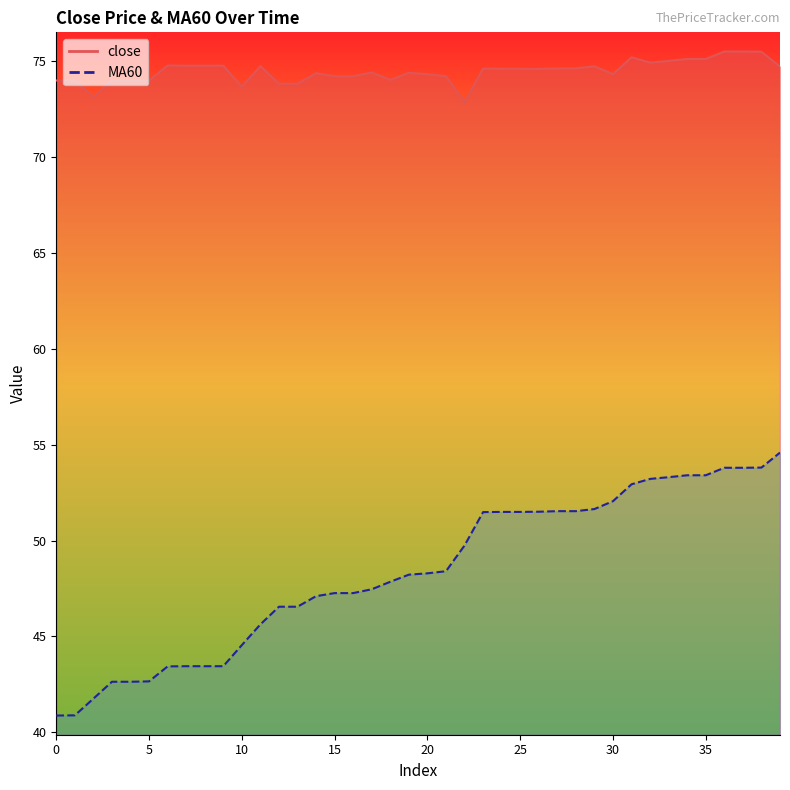

Reading left to right, transcribe all the data shown in this chart.

close: 0=74.0	1=74.0	2=73.1	3=74.0	4=74.0	5=74.0	6=74.8	7=74.7	8=74.7	9=74.7	10=73.6	11=74.7	12=73.8	13=73.8	14=74.3	15=74.2	16=74.2	17=74.4	18=74.0	19=74.4	20=74.3	21=74.2	22=72.8	23=74.6	24=74.6	25=74.6	26=74.6	27=74.6	28=74.6	29=74.7	30=74.3	31=75.2	32=74.9	33=75.0	34=75.1	35=75.1	36=75.5	37=75.5	38=75.5	39=74.7
MA60: 0=40.9	1=40.9	2=41.8	3=42.6	4=42.6	5=42.7	6=43.4	7=43.5	8=43.5	9=43.5	10=44.5	11=45.6	12=46.5	13=46.5	14=47.1	15=47.3	16=47.3	17=47.5	18=47.9	19=48.2	20=48.3	21=48.4	22=49.7	23=51.5	24=51.5	25=51.5	26=51.5	27=51.5	28=51.5	29=51.6	30=52.0	31=52.9	32=53.2	33=53.3	34=53.4	35=53.4	36=53.8	37=53.8	38=53.8	39=54.6